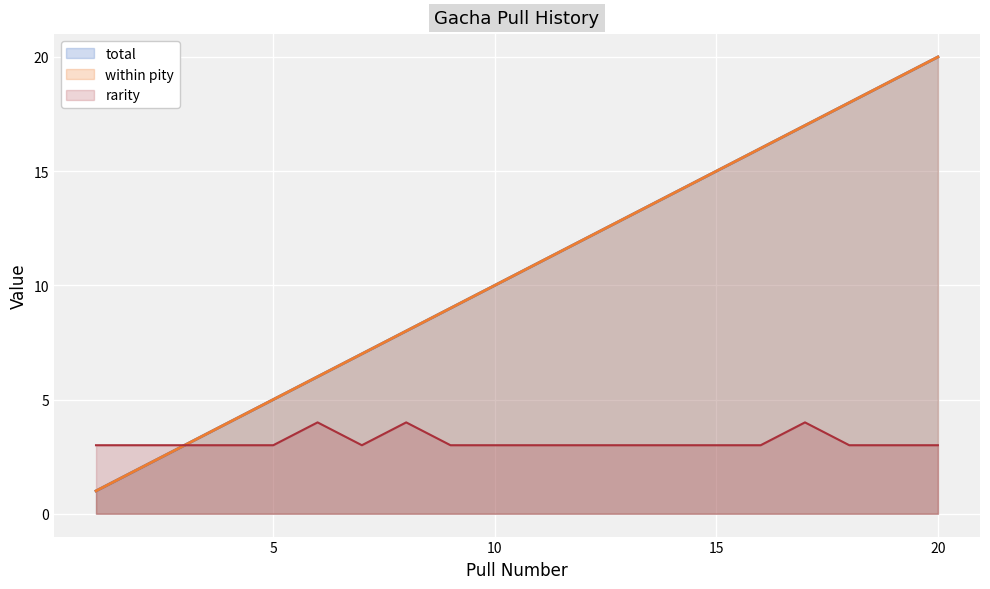

Where does the total series first go above 11?

12